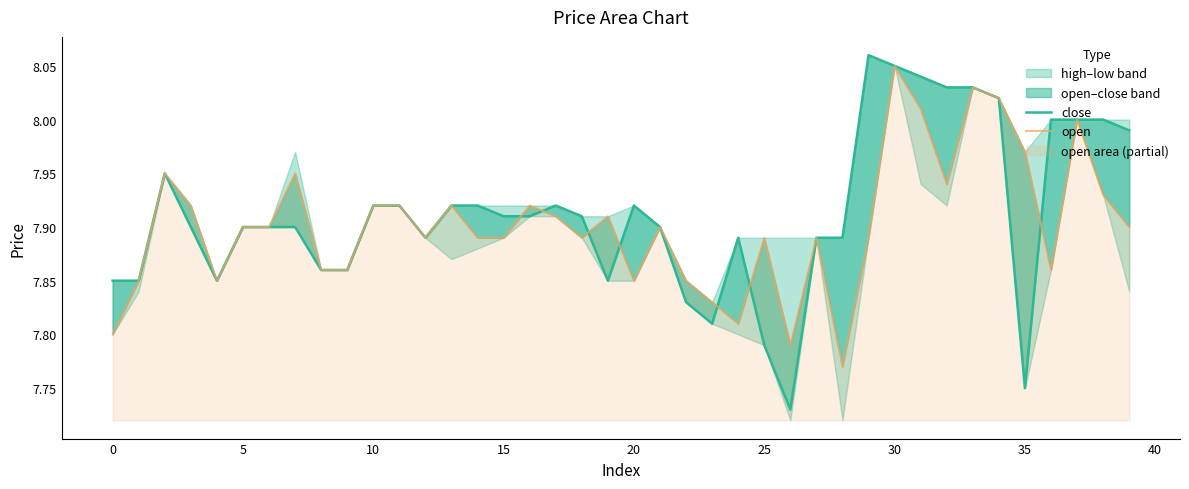

How many lines are shown in the chart?

2